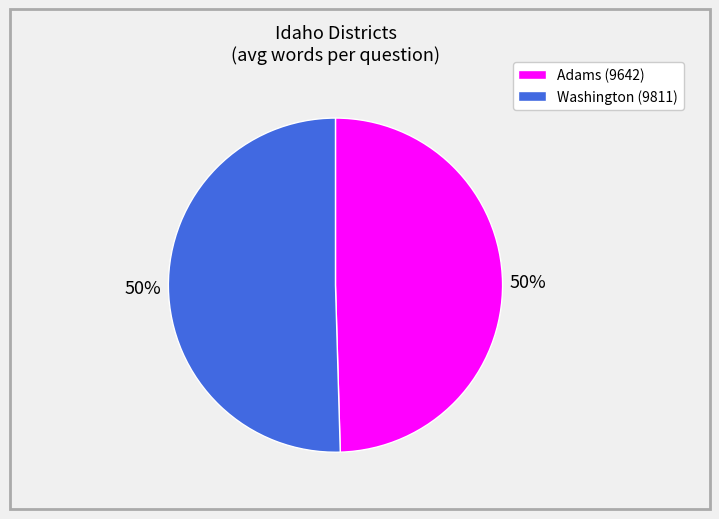

Count the number of slices in the pie.

2